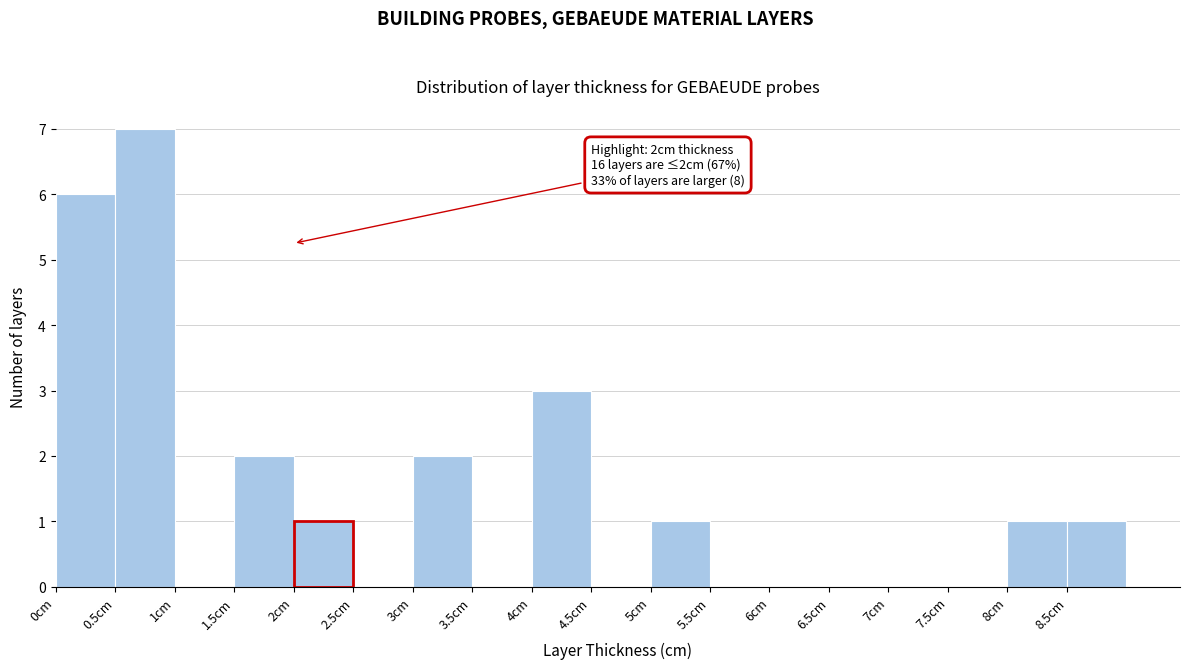

Over which range of the x-axis is the bar tallest?

0.5 to 1.0